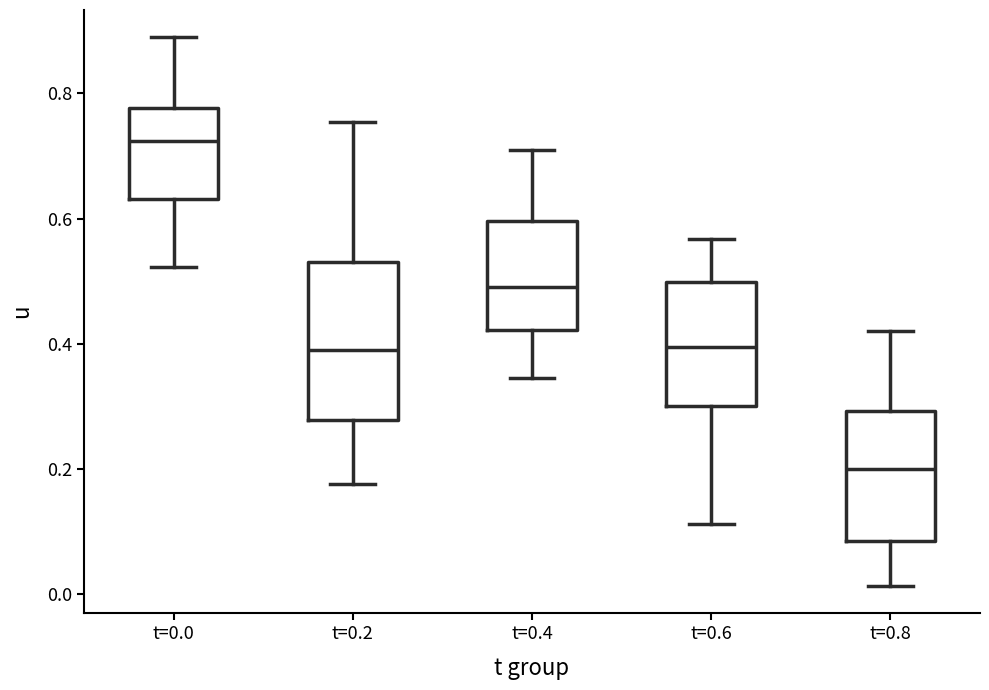

Where does the upper whisker of the box for t=0.4 end on the y-axis? The values are not printed on the chart, so give them approximately, as read against the axis.

0.72